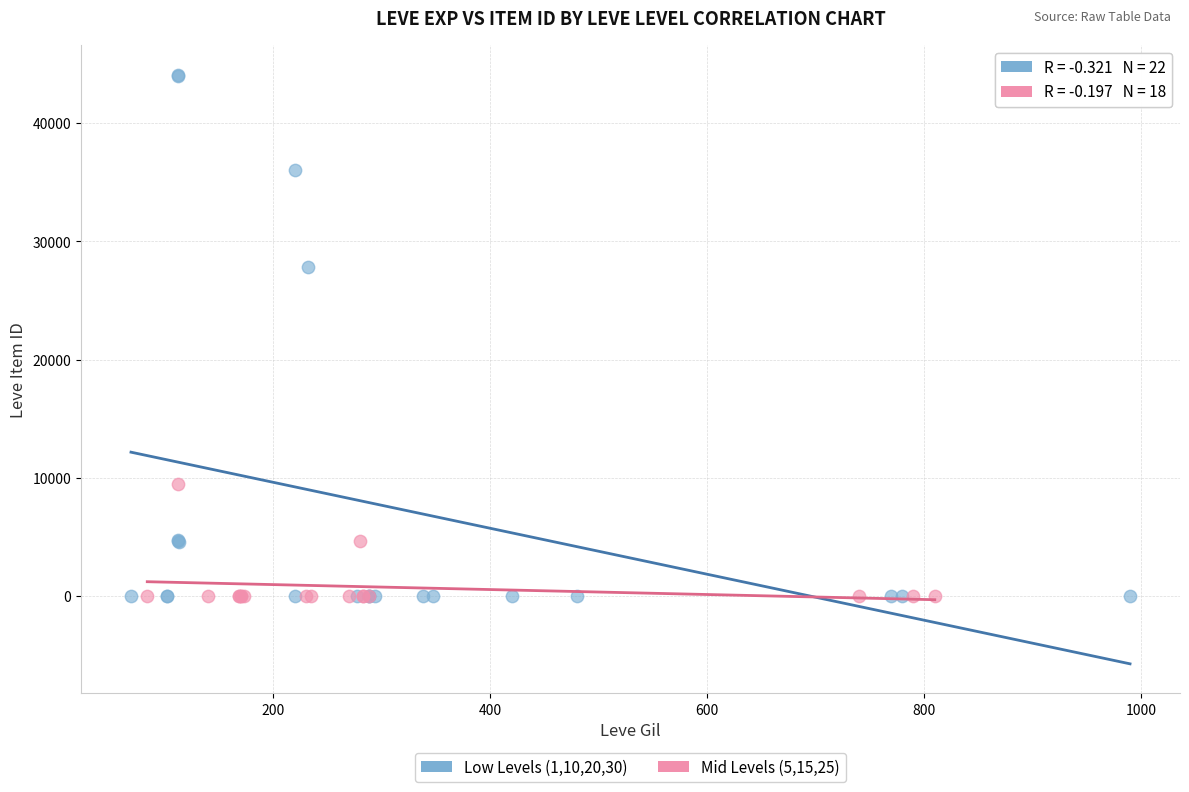

Which series reaches the maximum Y coordinate?

Low Levels (1,10,20,30)